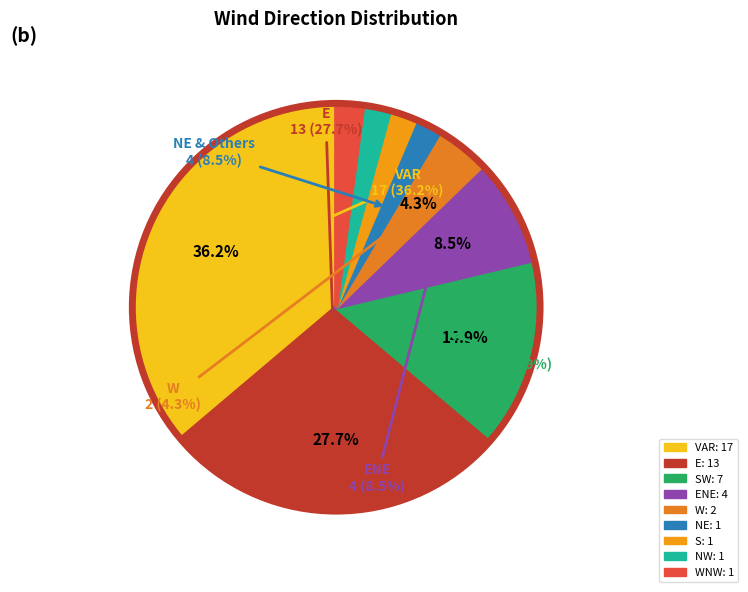

The NW slice represents 1% of the pie. True or false?

False